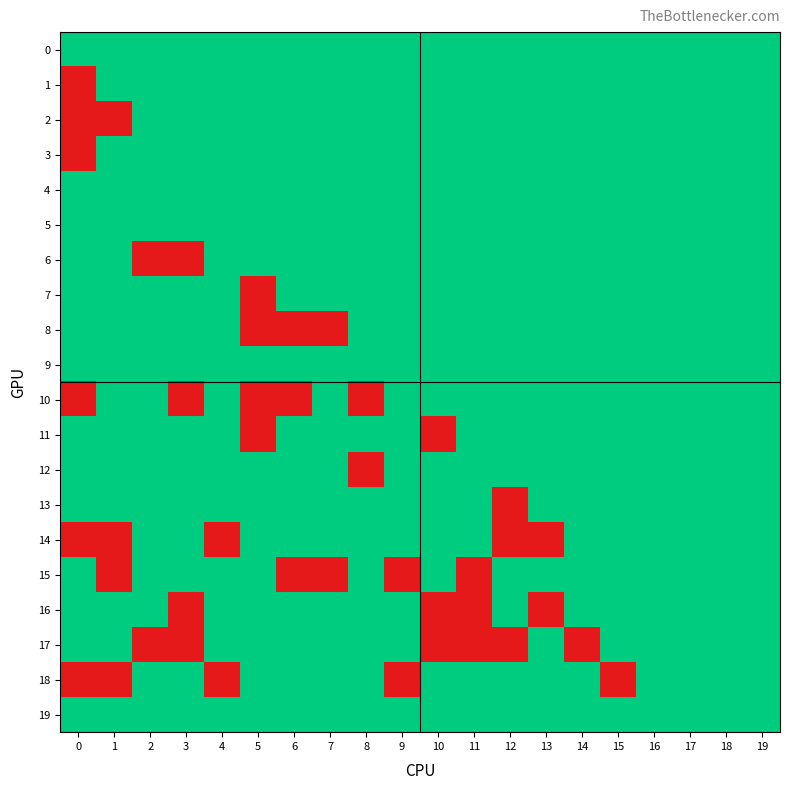

Rank the series at 13 from lowest to highest value.

0, 1, 2, 3, 4, 5, 6, 7, 8, 9, 10, 11, 12, 13, 15, 17, 18, 19, 14, 16